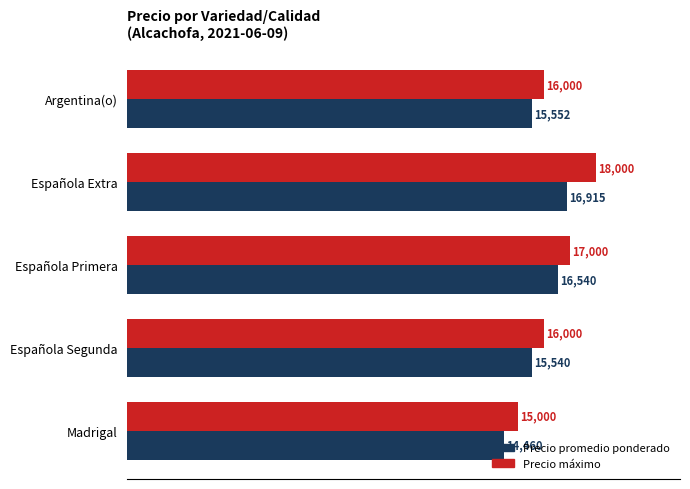

Count the number of categories in the chart.

5